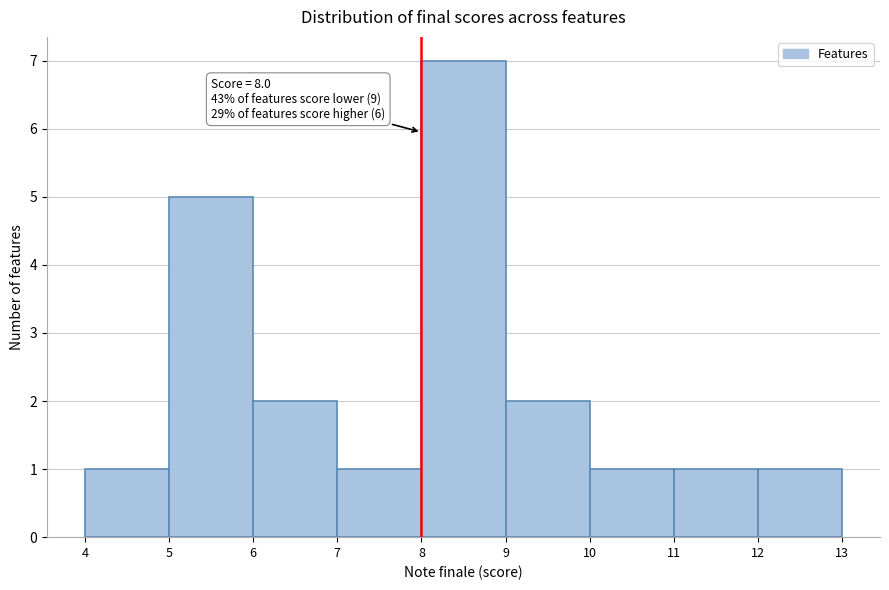

Which range on the x-axis has the tallest bar?

8 to 9